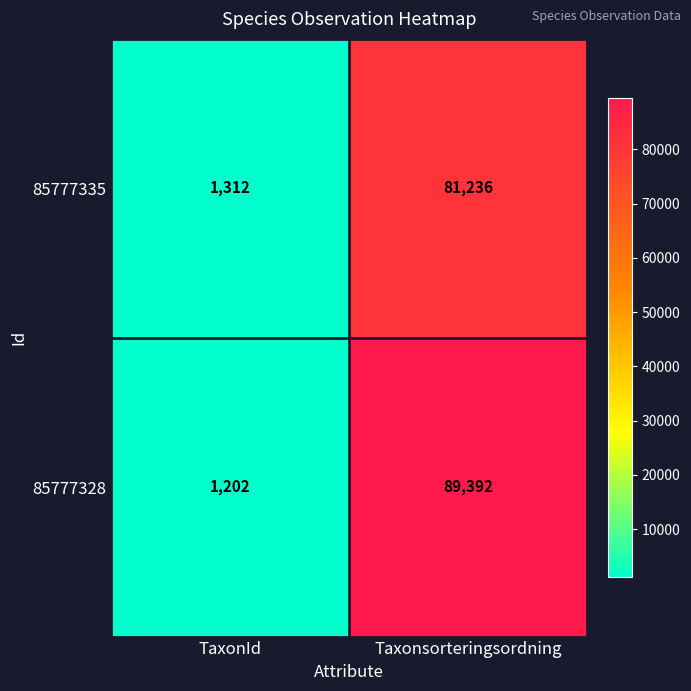

What is the total value across all series at Taxonsorteringsordning?

170628